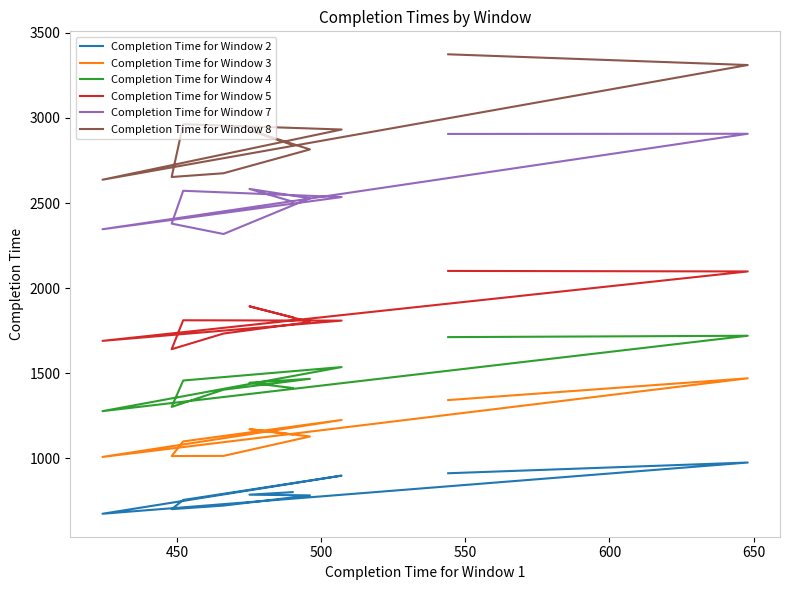

The value of Completion Time for Window 4 at 700 is 2058. True or false?

False